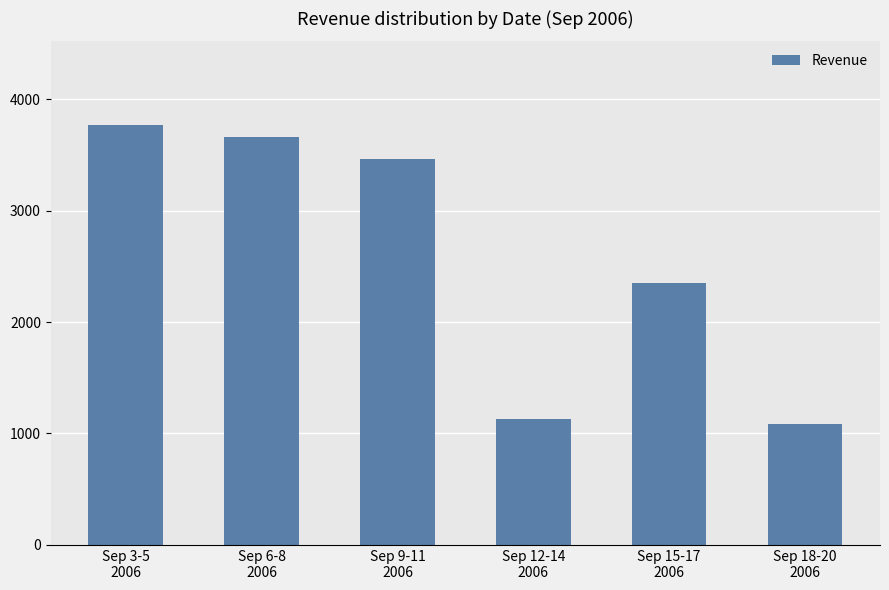

What is the difference between the maximum and minimum values?

2677